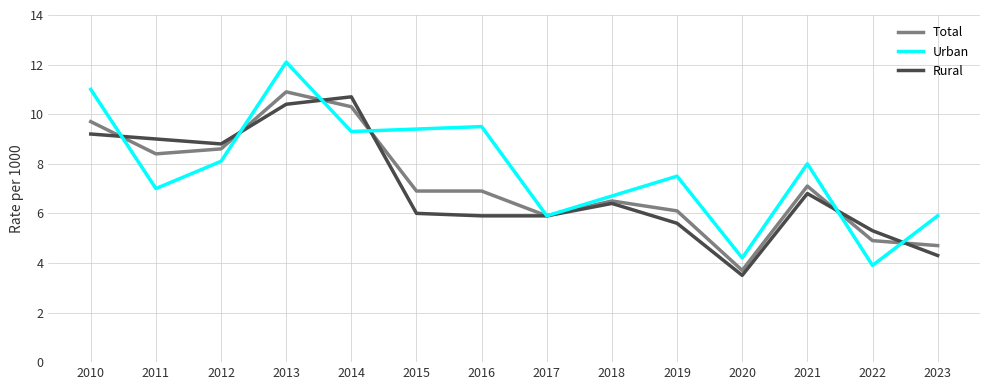

List the series in order of their overall mean, highest first.

Urban, Total, Rural